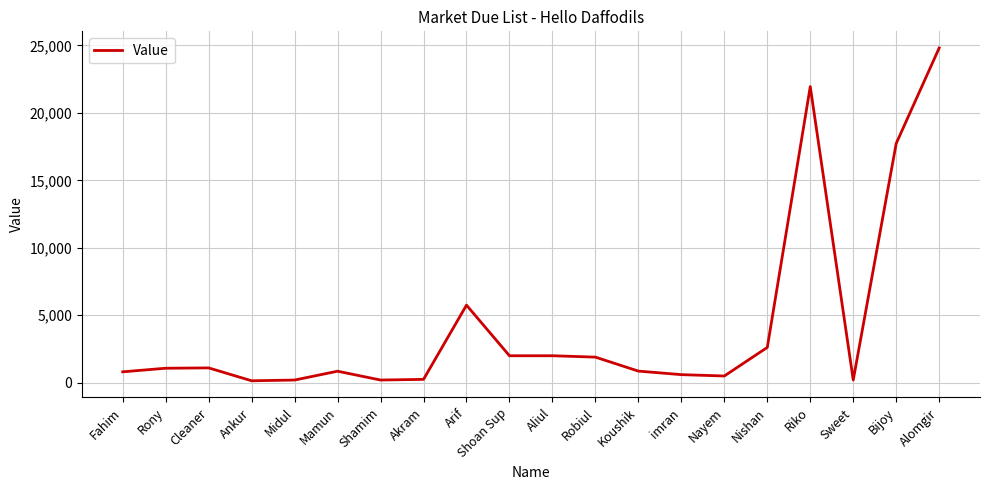

What is the change in value from Midul to Riko?

+21743